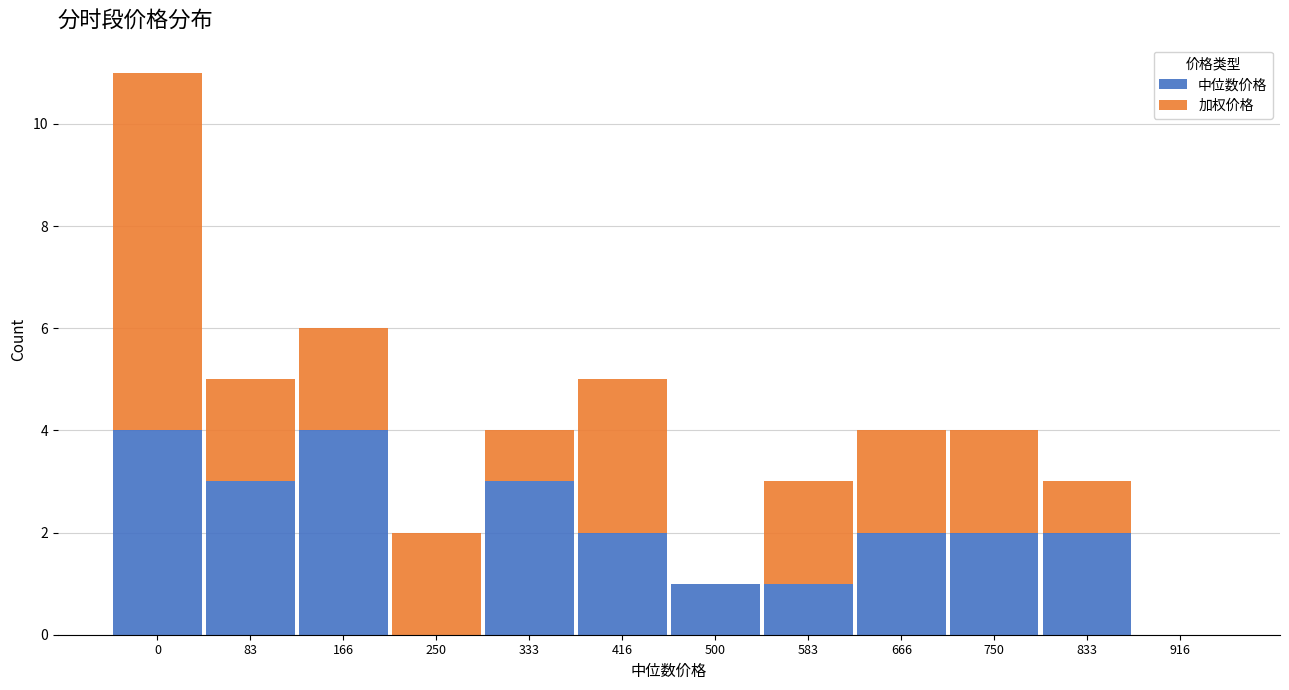

Reading left to right, list the values for the 中位数价格 series.

0=4	83=3	166=4	250=0	333=3	416=2	500=1	583=1	666=2	750=2	833=2	916=0